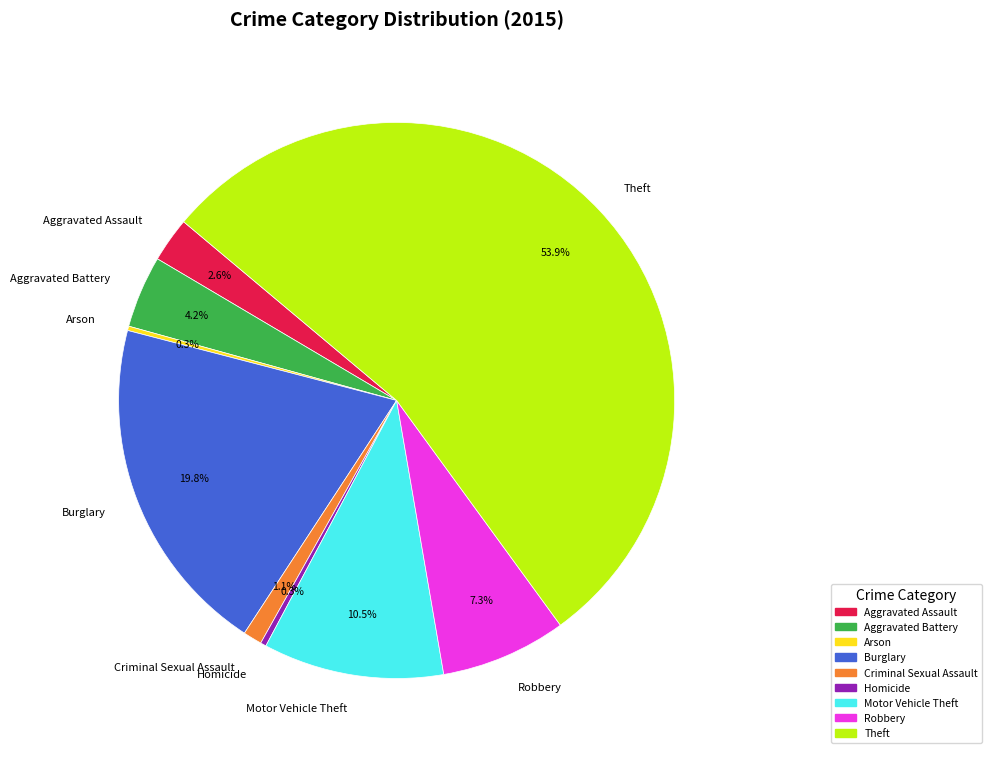

What is the largest slice in the pie chart?

Theft